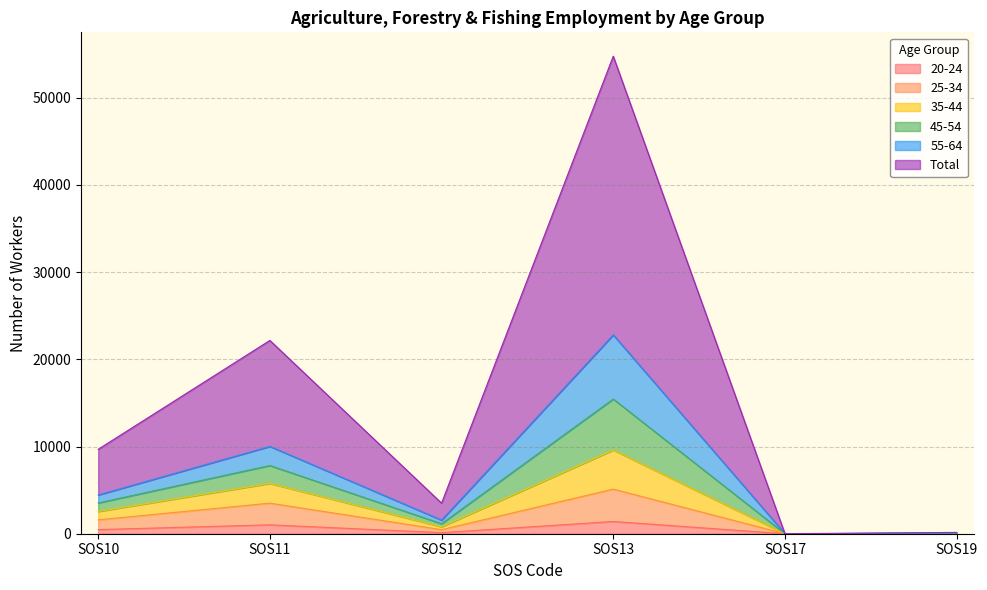

Is it true that 55-64 equals 4444 at SOS10?

True